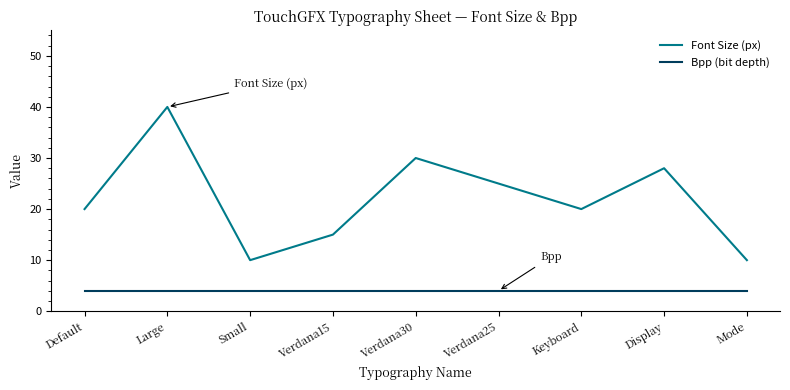

Reading left to right, transcribe all the data shown in this chart.

Font Size (px): 20	40	10	15	30	25	20	28	10
Bpp (bit depth): 4	4	4	4	4	4	4	4	4